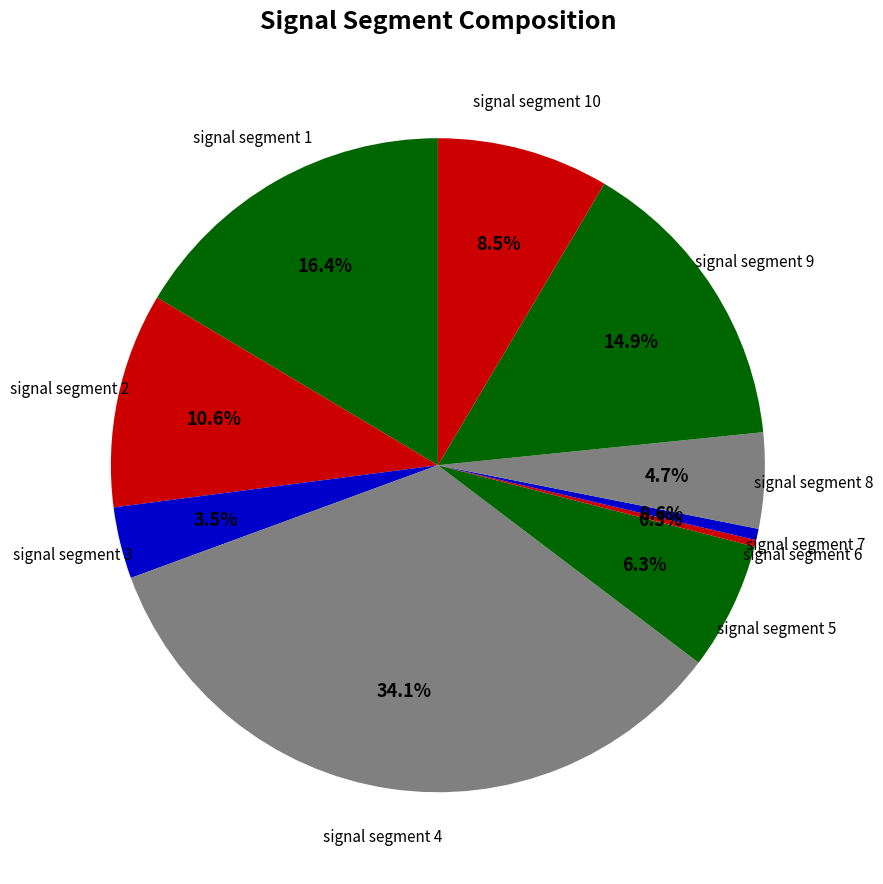

Does signal segment 10 account for over 50% of the chart?

No